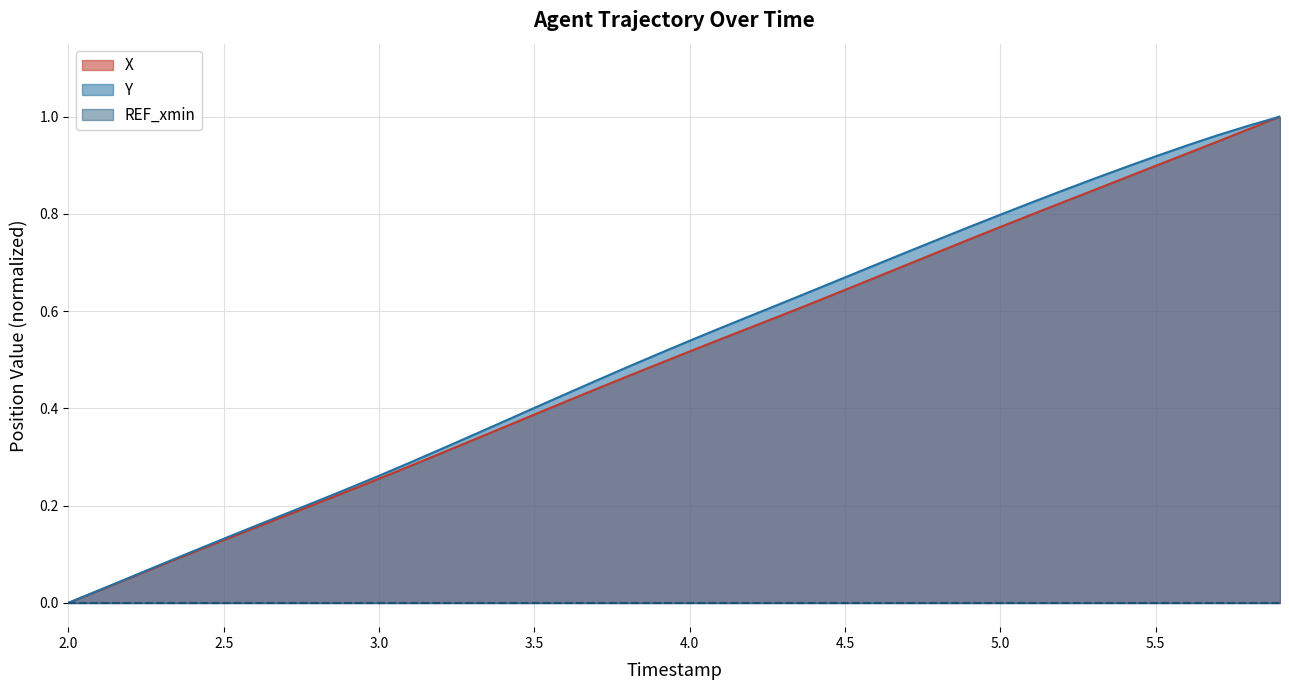

True or false: X and Y intersect in this chart.

False